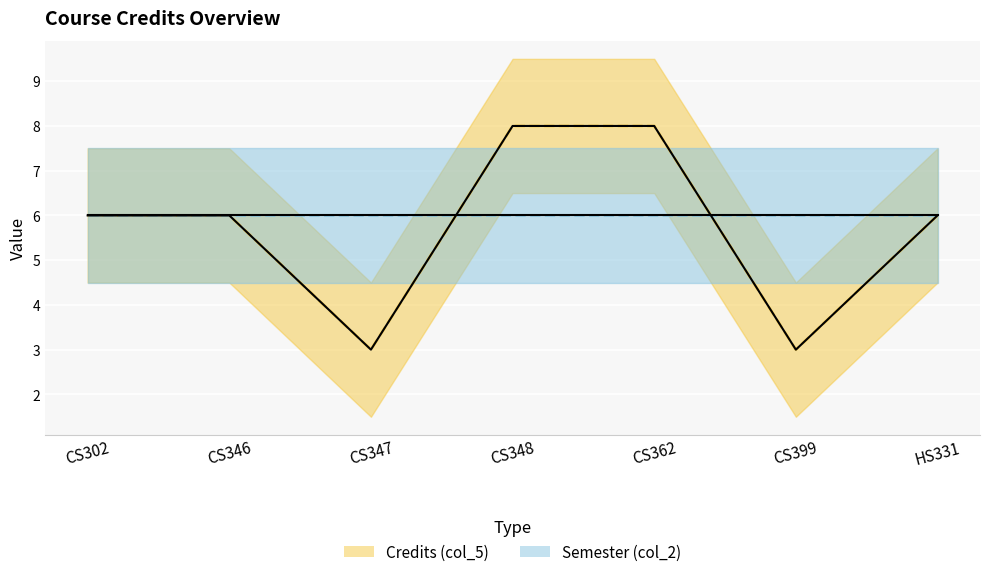

Rank the categories by value from lowest to highest.

CS347, CS399, CS302, CS346, HS331, CS348, CS362